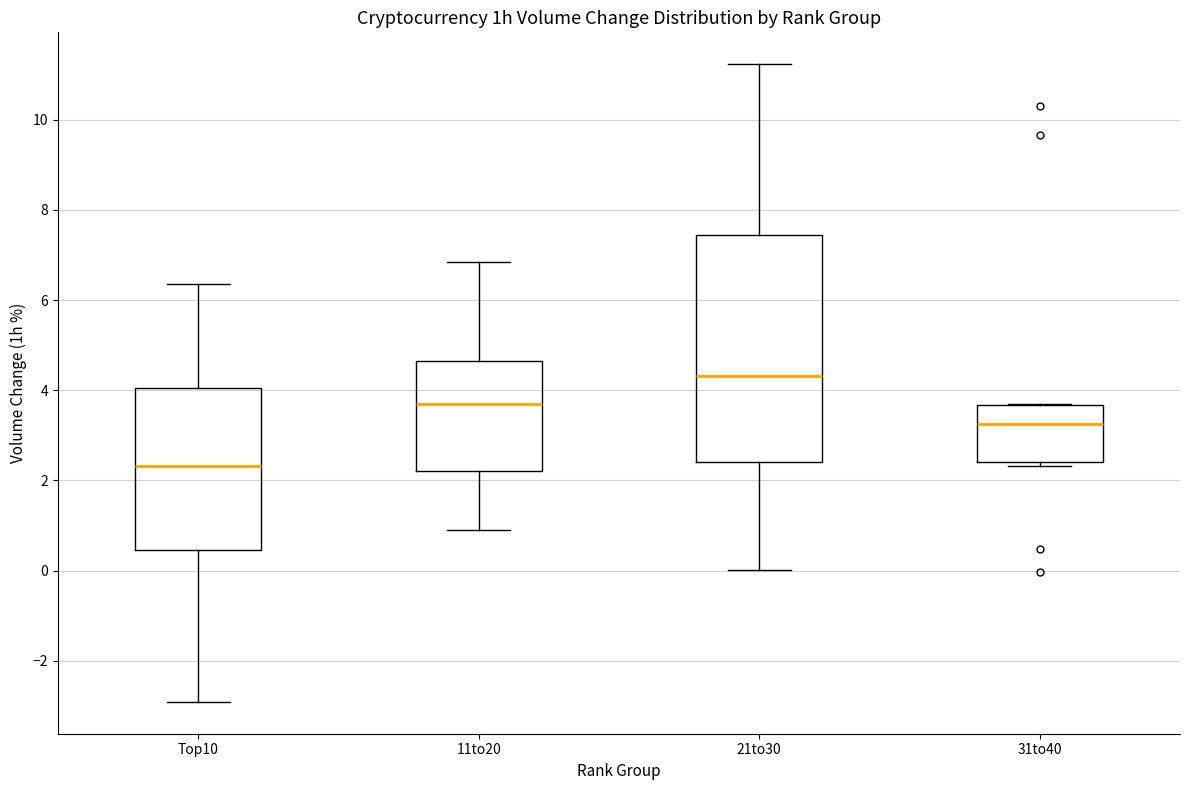

Reading left to right, read every box against the y-axis: the position of its median line, the range the box covers, and the ends of its whiskers. The values are not printed on the chart, so give them approximately, as read against the axis.

Top10: median 2.4, box 0.4 to 4.0, whiskers -3.0 to 6.4
11to20: median 3.6, box 2.2 to 4.6, whiskers 1.0 to 6.8
21to30: median 4.4, box 2.4 to 7.4, whiskers 0.0 to 11.2
31to40: median 3.2, box 2.4 to 3.6, whiskers 2.4 (just below the box's lower edge) to 3.6